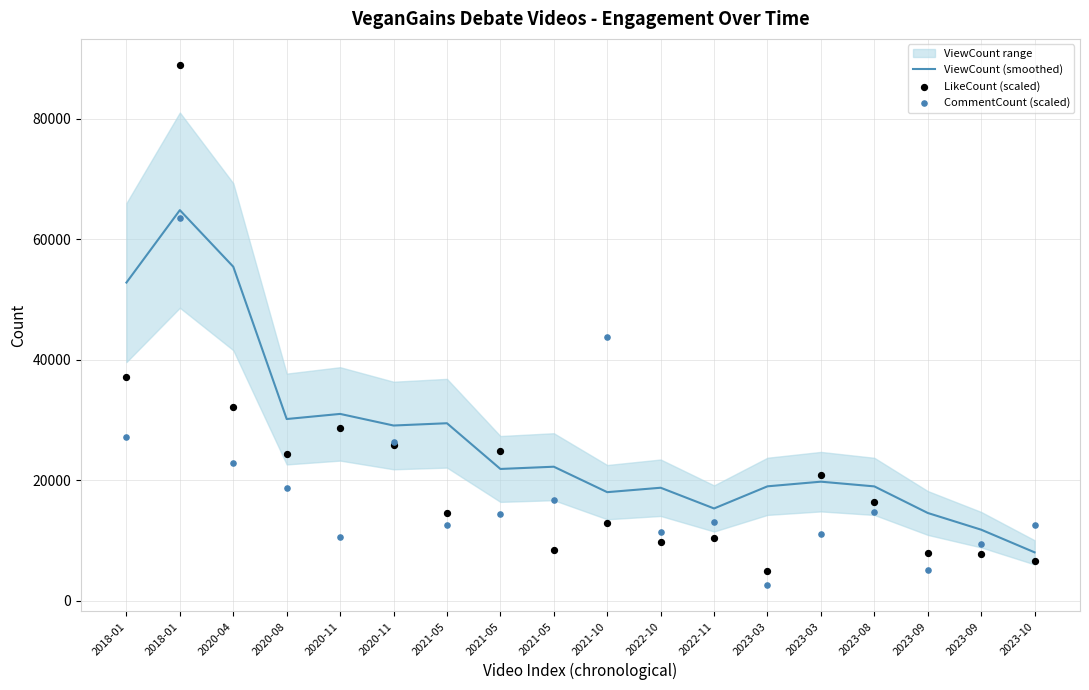

What is the total value across all series at 2023-03?

26482.4